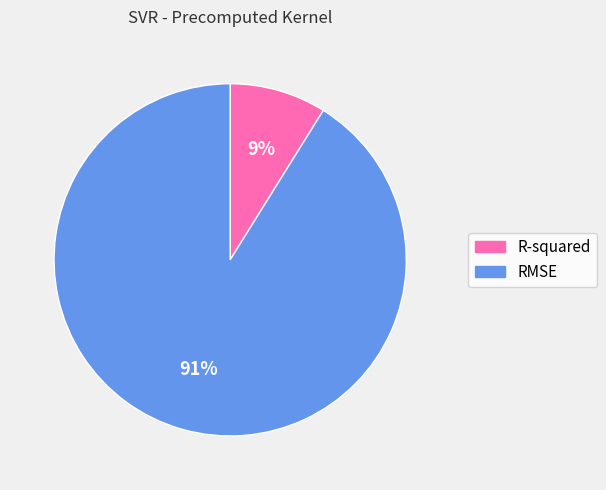

To the nearest percent, what percentage of the pie is R-squared?

9%